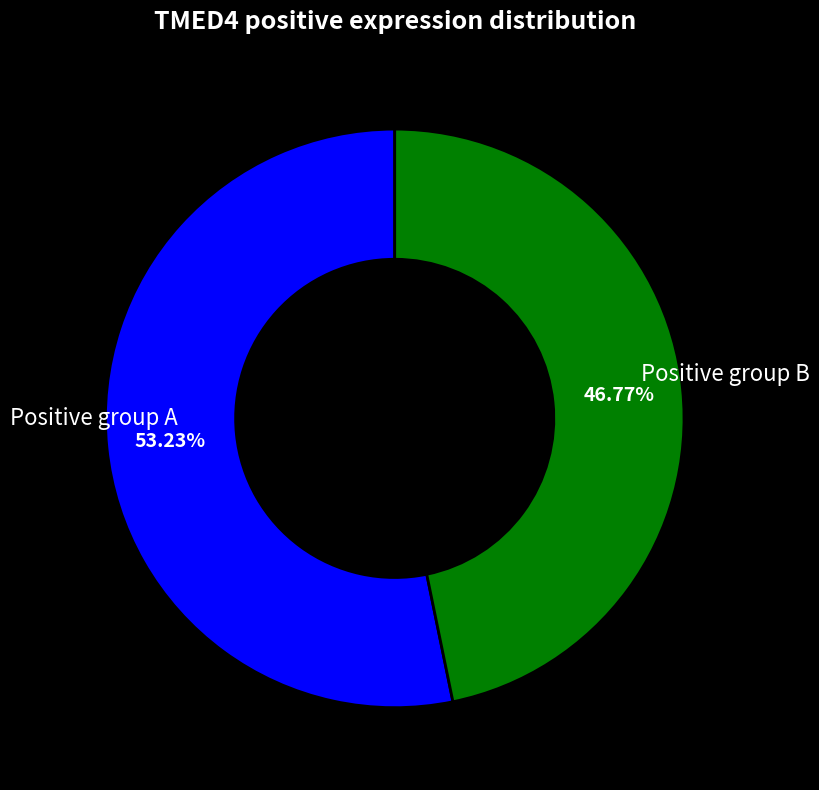

Do Positive group A and Positive group B together represent more than half of the pie?

Yes